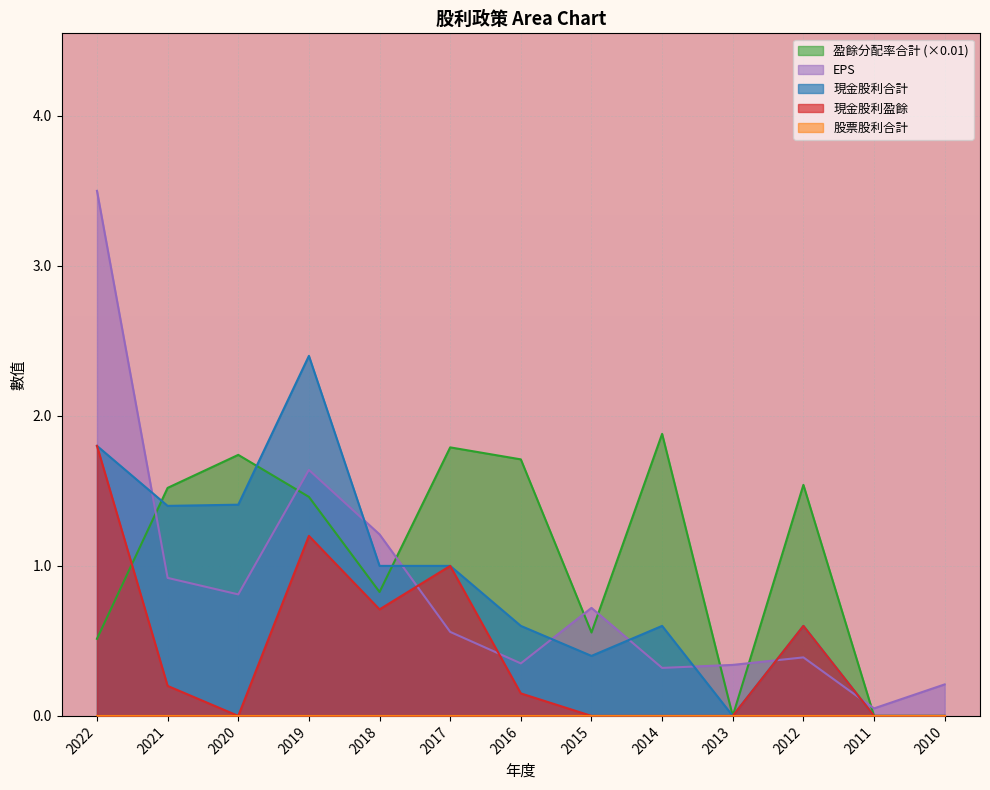

Where do EPS and 盈餘分配率合計 first cross each other?

2022 and 2021